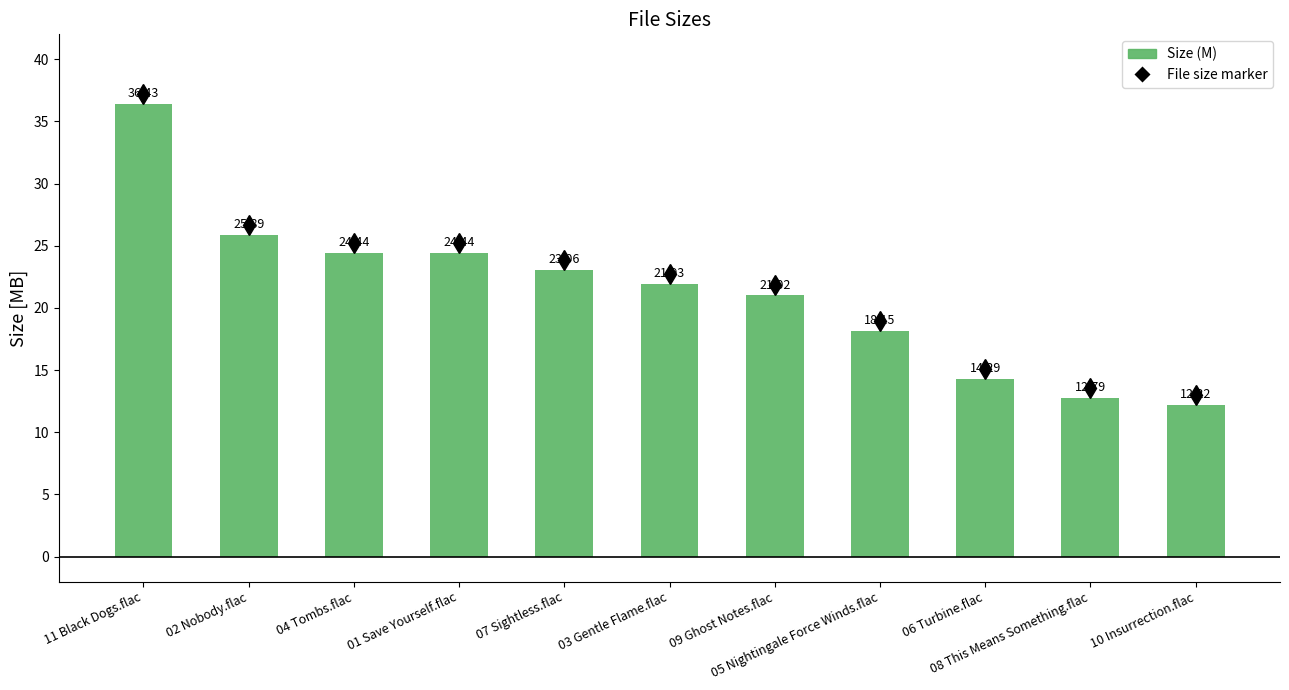

What is the difference between the maximum and minimum values?

24.2